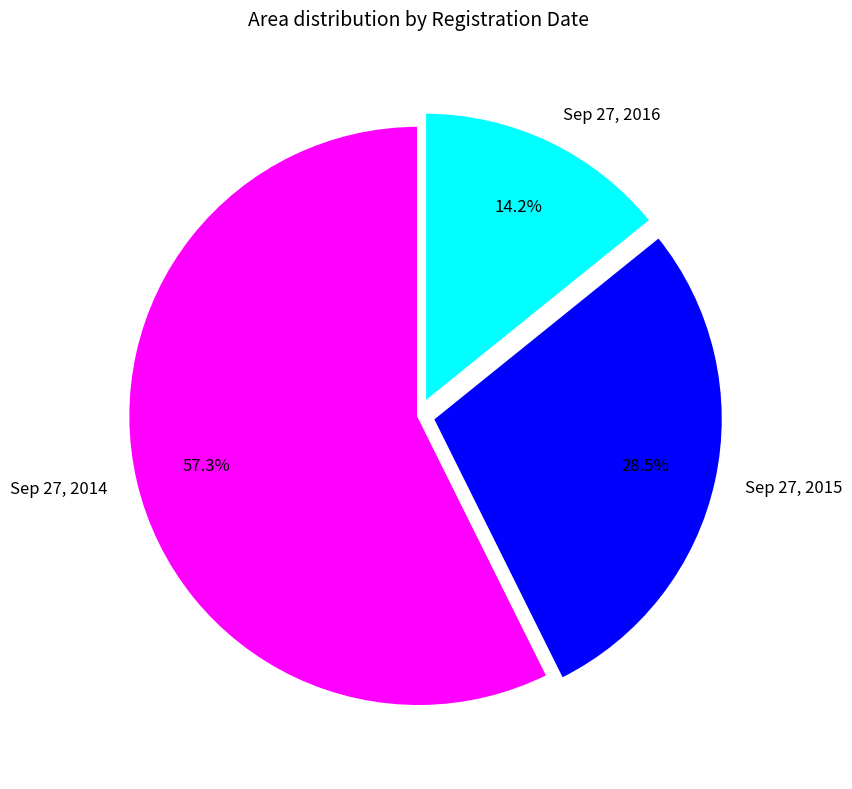

To the nearest percent, what is the combined percentage of Sep 27, 2014 and Sep 27, 2015?

86%